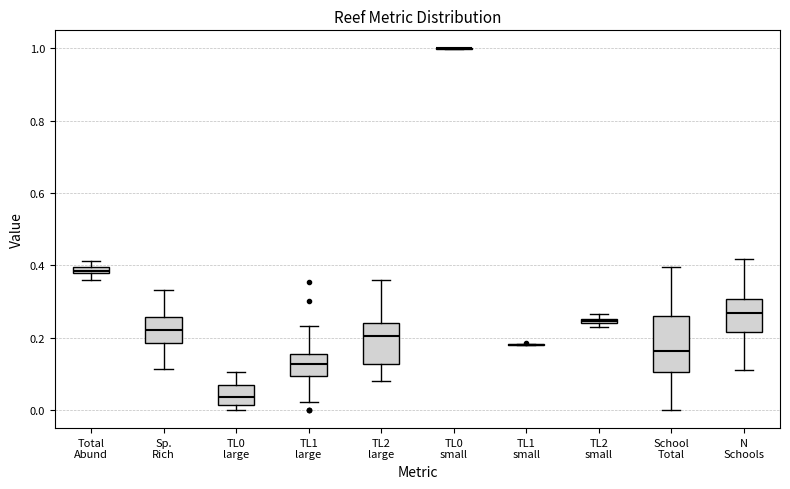

Which box is the tallest, from its lower edge to its upper edge?

School Total